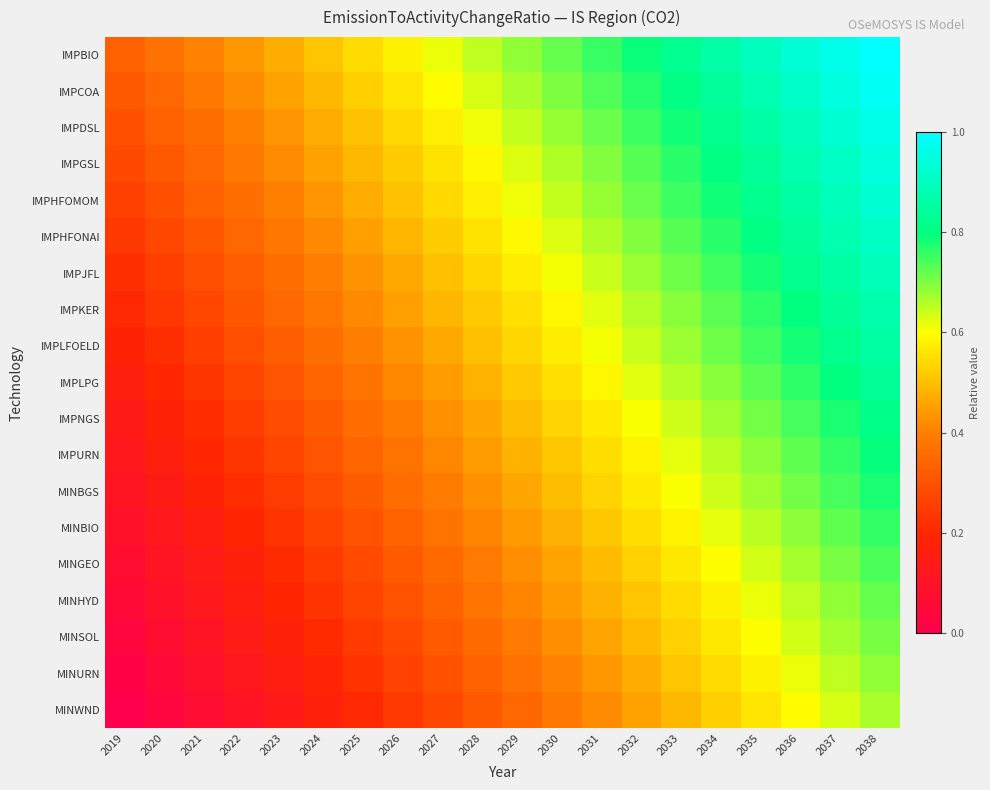

Reading left to right, transcribe all the data shown in this chart.

IMPBIO: 2019=0.3	2020=0.4	2021=0.4	2022=0.4	2023=0.5	2024=0.5	2025=0.5	2026=0.6	2027=0.6	2028=0.6	2029=0.7	2030=0.7	2031=0.8	2032=0.8	2033=0.8	2034=0.9	2035=0.9	2036=0.9	2037=1.0	2038=1.0
IMPCOA: 2019=0.3	2020=0.3	2021=0.4	2022=0.4	2023=0.5	2024=0.5	2025=0.5	2026=0.6	2027=0.6	2028=0.6	2029=0.7	2030=0.7	2031=0.7	2032=0.8	2033=0.8	2034=0.8	2035=0.9	2036=0.9	2037=0.9	2038=1.0
IMPDSL: 2019=0.3	2020=0.3	2021=0.4	2022=0.4	2023=0.4	2024=0.5	2025=0.5	2026=0.5	2027=0.6	2028=0.6	2029=0.6	2030=0.7	2031=0.7	2032=0.8	2033=0.8	2034=0.8	2035=0.9	2036=0.9	2037=0.9	2038=1.0
IMPGSL: 2019=0.3	2020=0.3	2021=0.3	2022=0.4	2023=0.4	2024=0.5	2025=0.5	2026=0.5	2027=0.6	2028=0.6	2029=0.6	2030=0.7	2031=0.7	2032=0.7	2033=0.8	2034=0.8	2035=0.8	2036=0.9	2037=0.9	2038=0.9
IMPHFOMOM: 2019=0.3	2020=0.3	2021=0.3	2022=0.4	2023=0.4	2024=0.4	2025=0.5	2026=0.5	2027=0.5	2028=0.6	2029=0.6	2030=0.6	2031=0.7	2032=0.7	2033=0.8	2034=0.8	2035=0.8	2036=0.9	2037=0.9	2038=0.9
IMPHFONAI: 2019=0.2	2020=0.3	2021=0.3	2022=0.3	2023=0.4	2024=0.4	2025=0.5	2026=0.5	2027=0.5	2028=0.6	2029=0.6	2030=0.6	2031=0.7	2032=0.7	2033=0.7	2034=0.8	2035=0.8	2036=0.8	2037=0.9	2038=0.9
IMPJFL: 2019=0.2	2020=0.3	2021=0.3	2022=0.3	2023=0.4	2024=0.4	2025=0.4	2026=0.5	2027=0.5	2028=0.5	2029=0.6	2030=0.6	2031=0.6	2032=0.7	2033=0.7	2034=0.7	2035=0.8	2036=0.8	2037=0.9	2038=0.9
IMPKER: 2019=0.2	2020=0.2	2021=0.3	2022=0.3	2023=0.3	2024=0.4	2025=0.4	2026=0.4	2027=0.5	2028=0.5	2029=0.6	2030=0.6	2031=0.6	2032=0.7	2033=0.7	2034=0.7	2035=0.8	2036=0.8	2037=0.8	2038=0.9
IMPLFOELD: 2019=0.2	2020=0.2	2021=0.3	2022=0.3	2023=0.3	2024=0.4	2025=0.4	2026=0.4	2027=0.5	2028=0.5	2029=0.5	2030=0.6	2031=0.6	2032=0.6	2033=0.7	2034=0.7	2035=0.7	2036=0.8	2037=0.8	2038=0.9
IMPLPG: 2019=0.2	2020=0.2	2021=0.2	2022=0.3	2023=0.3	2024=0.3	2025=0.4	2026=0.4	2027=0.4	2028=0.5	2029=0.5	2030=0.6	2031=0.6	2032=0.6	2033=0.7	2034=0.7	2035=0.7	2036=0.8	2037=0.8	2038=0.8
IMPNGS: 2019=0.1	2020=0.2	2021=0.2	2022=0.3	2023=0.3	2024=0.3	2025=0.4	2026=0.4	2027=0.4	2028=0.5	2029=0.5	2030=0.5	2031=0.6	2032=0.6	2033=0.6	2034=0.7	2035=0.7	2036=0.7	2037=0.8	2038=0.8
IMPURN: 2019=0.1	2020=0.2	2021=0.2	2022=0.2	2023=0.3	2024=0.3	2025=0.3	2026=0.4	2027=0.4	2028=0.4	2029=0.5	2030=0.5	2031=0.6	2032=0.6	2033=0.6	2034=0.7	2035=0.7	2036=0.7	2037=0.8	2038=0.8
MINBGS: 2019=0.1	2020=0.1	2021=0.2	2022=0.2	2023=0.3	2024=0.3	2025=0.3	2026=0.4	2027=0.4	2028=0.4	2029=0.5	2030=0.5	2031=0.5	2032=0.6	2033=0.6	2034=0.6	2035=0.7	2036=0.7	2037=0.7	2038=0.8
MINBIO: 2019=0.1	2020=0.1	2021=0.2	2022=0.2	2023=0.2	2024=0.3	2025=0.3	2026=0.3	2027=0.4	2028=0.4	2029=0.4	2030=0.5	2031=0.5	2032=0.5	2033=0.6	2034=0.6	2035=0.7	2036=0.7	2037=0.7	2038=0.8
MINGEO: 2019=0.1	2020=0.1	2021=0.1	2022=0.2	2023=0.2	2024=0.2	2025=0.3	2026=0.3	2027=0.4	2028=0.4	2029=0.4	2030=0.5	2031=0.5	2032=0.5	2033=0.6	2034=0.6	2035=0.6	2036=0.7	2037=0.7	2038=0.7
MINHYD: 2019=0.1	2020=0.1	2021=0.1	2022=0.2	2023=0.2	2024=0.2	2025=0.3	2026=0.3	2027=0.3	2028=0.4	2029=0.4	2030=0.4	2031=0.5	2032=0.5	2033=0.5	2034=0.6	2035=0.6	2036=0.7	2037=0.7	2038=0.7
MINSOL: 2019=0.0	2020=0.1	2021=0.1	2022=0.1	2023=0.2	2024=0.2	2025=0.2	2026=0.3	2027=0.3	2028=0.4	2029=0.4	2030=0.4	2031=0.5	2032=0.5	2033=0.5	2034=0.6	2035=0.6	2036=0.6	2037=0.7	2038=0.7
MINURN: 2019=0.0	2020=0.1	2021=0.1	2022=0.1	2023=0.2	2024=0.2	2025=0.2	2026=0.3	2027=0.3	2028=0.3	2029=0.4	2030=0.4	2031=0.4	2032=0.5	2033=0.5	2034=0.5	2035=0.6	2036=0.6	2037=0.7	2038=0.7
MINWND: 2019=0.0	2020=0.0	2021=0.1	2022=0.1	2023=0.1	2024=0.2	2025=0.2	2026=0.2	2027=0.3	2028=0.3	2029=0.4	2030=0.4	2031=0.4	2032=0.5	2033=0.5	2034=0.5	2035=0.6	2036=0.6	2037=0.6	2038=0.7